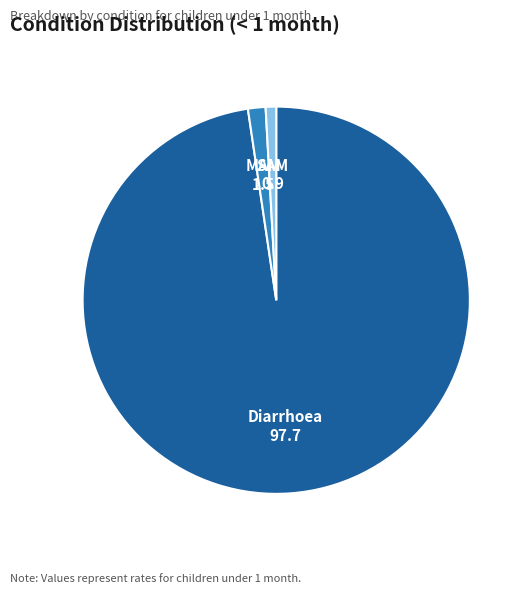

Does any single category account for the majority?

Yes